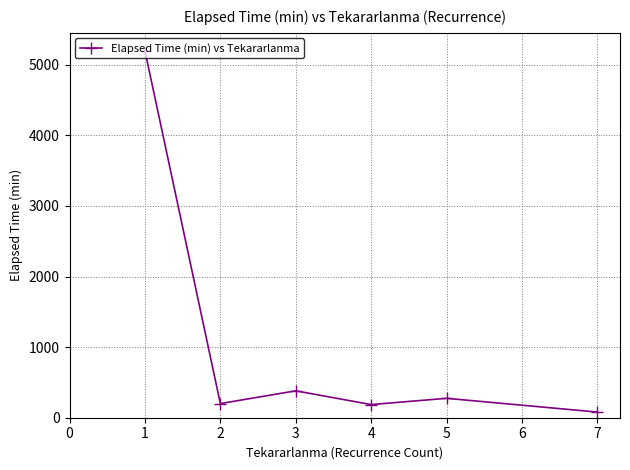

The chart shows a value of 73.3 at 1. True or false?

False